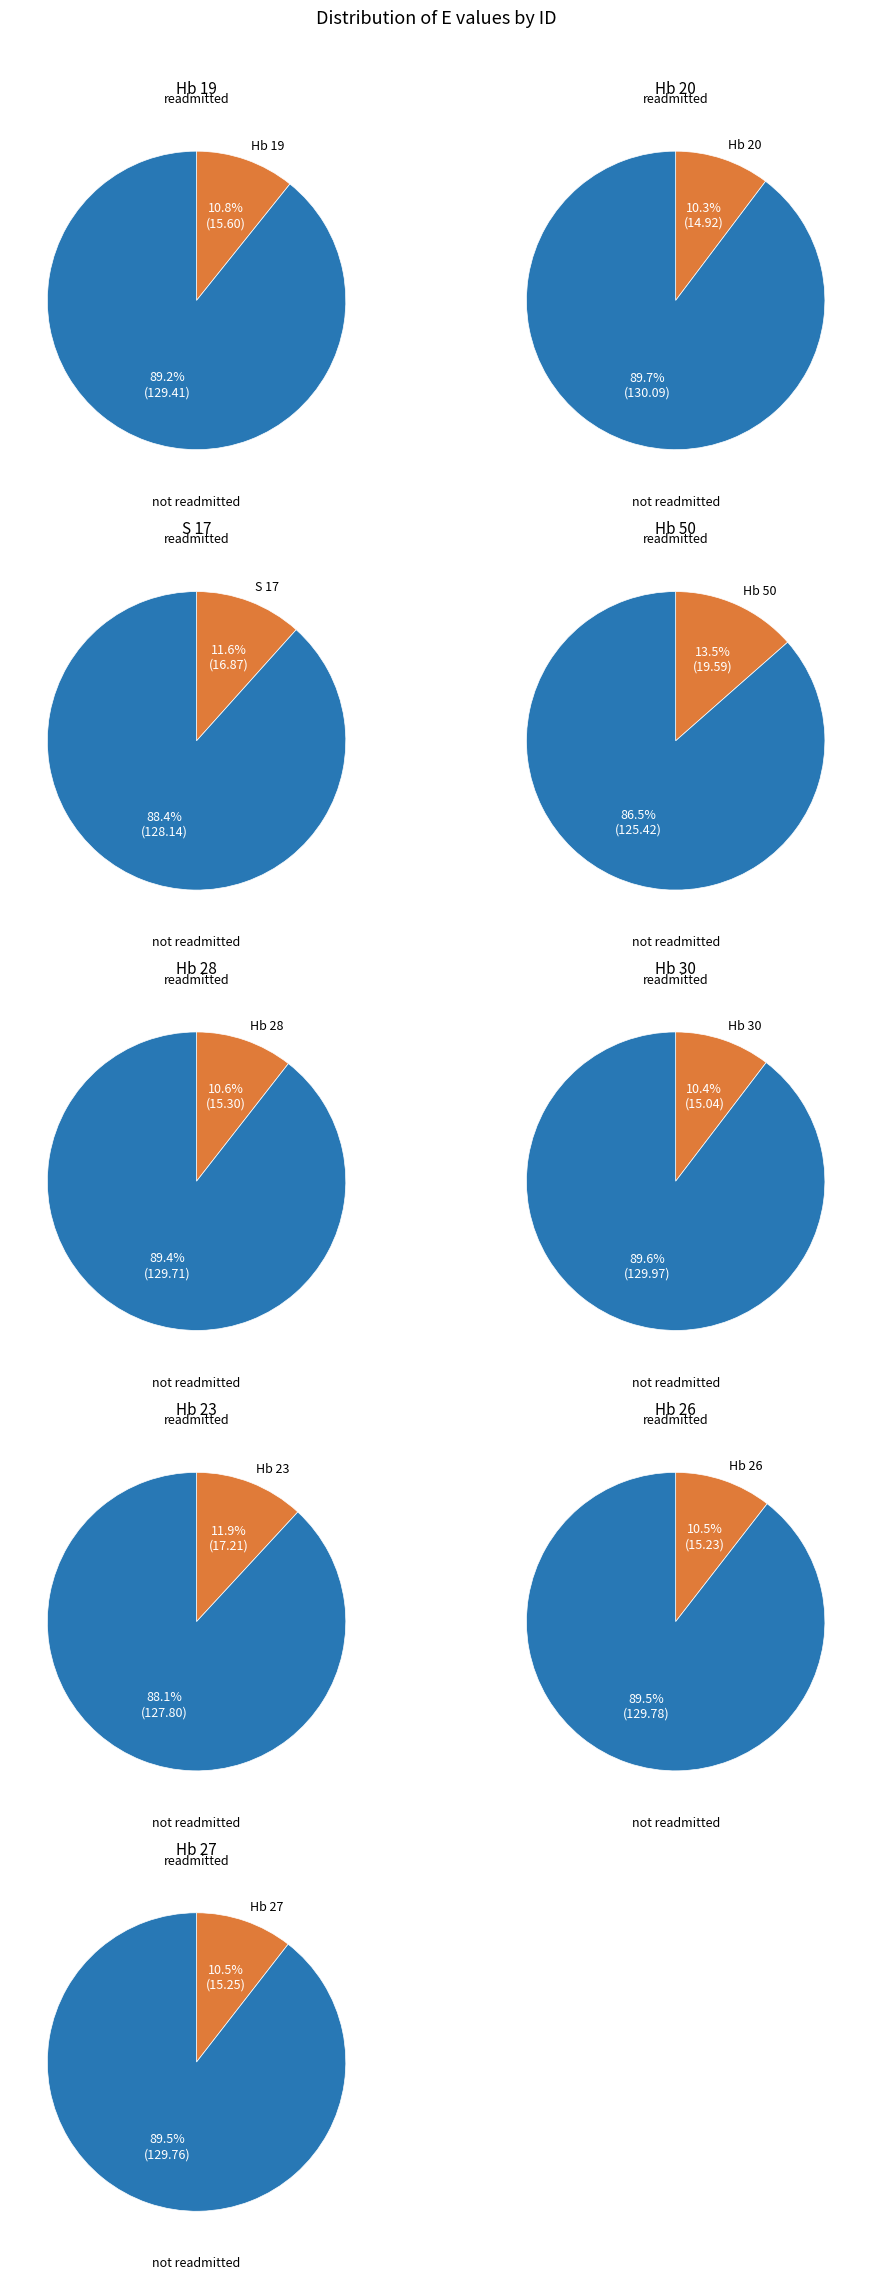

What is the change in value from S 17 to Hb 30?

-1.8